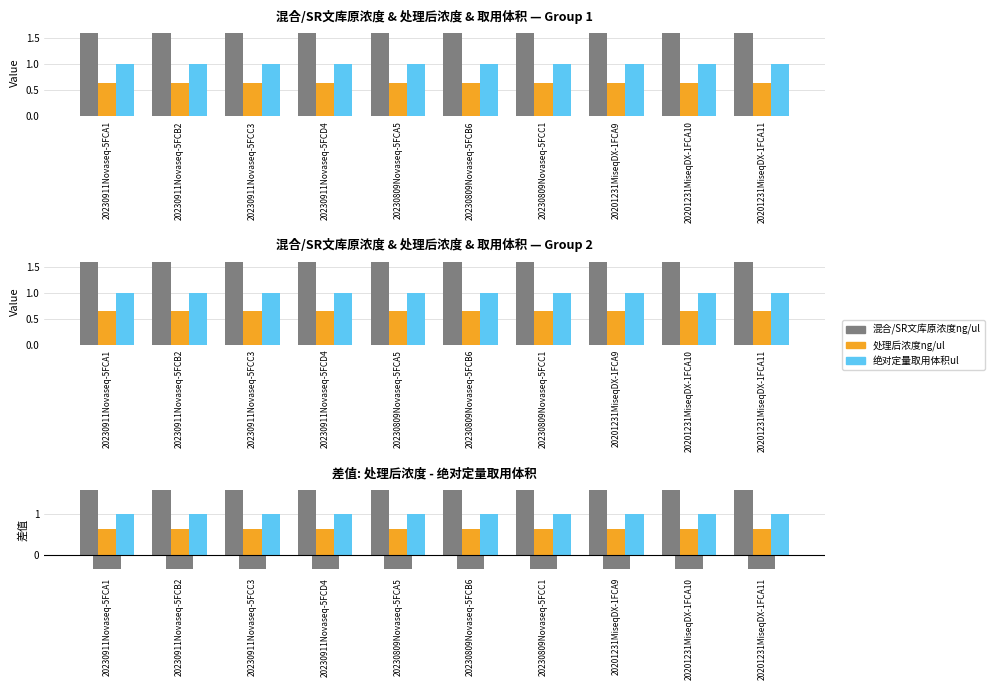

At which label is 绝对定量取用体积ul closest to 1?

20230911Novaseq-5FCA1